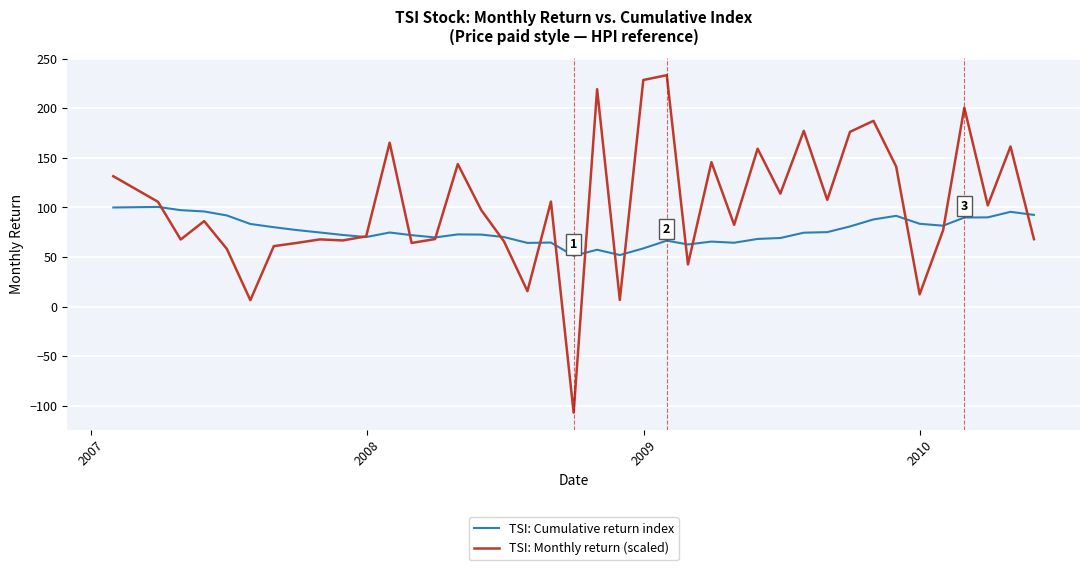

What is the minimum value shown in the chart?

-107.1